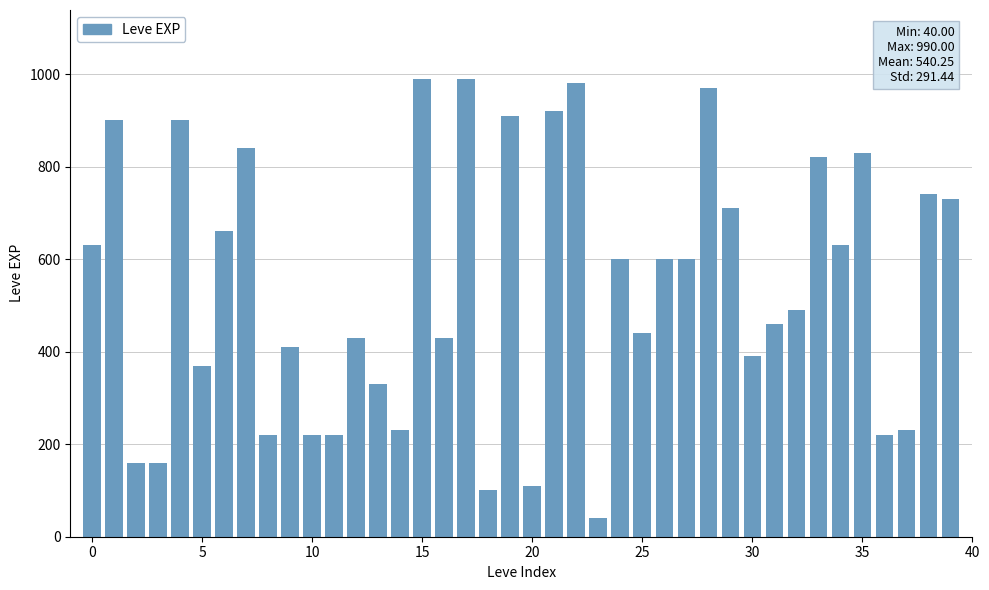

What is the difference between the maximum and second lowest values?

890